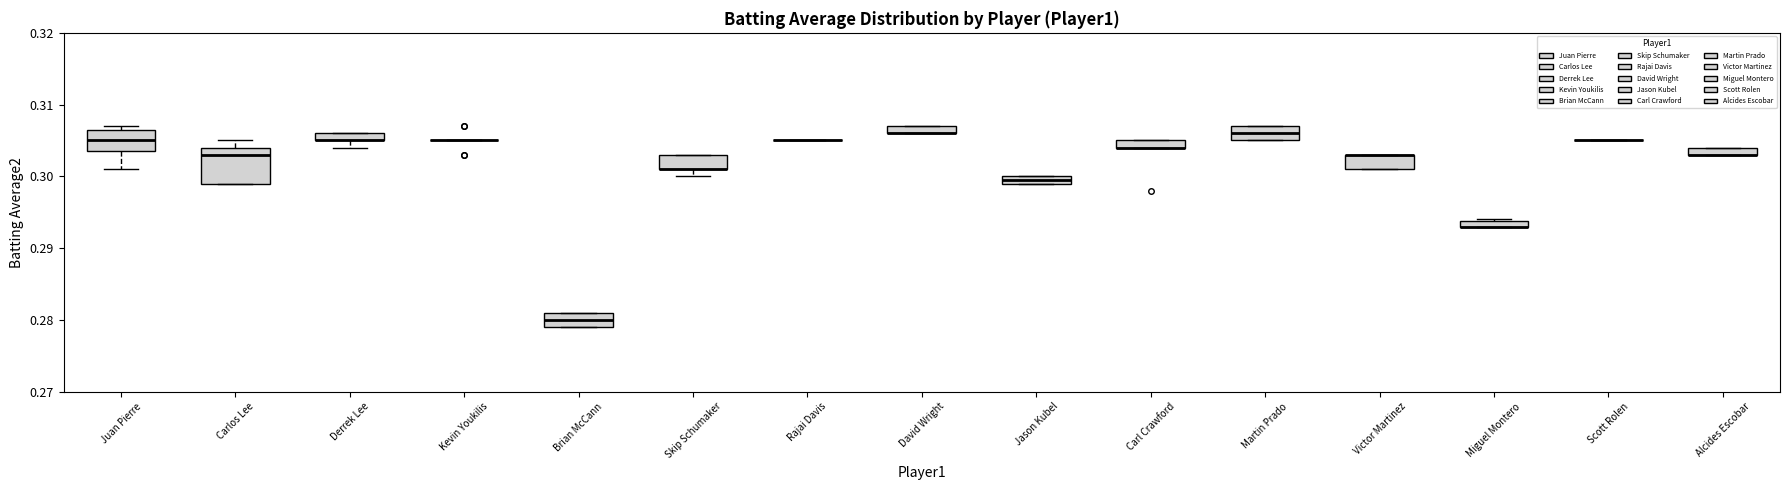

Which box is the tallest, from its lower edge to its upper edge?

Carlos Lee